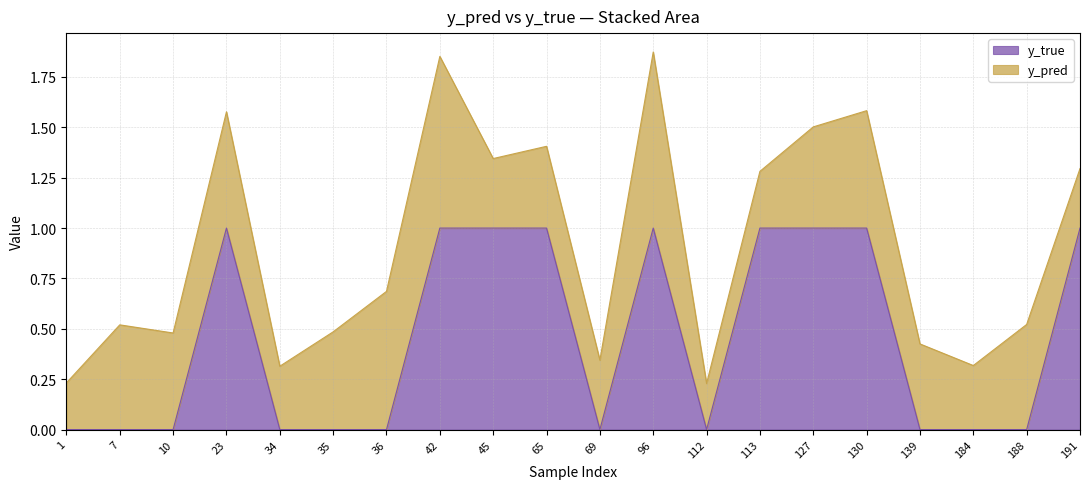

Does the chart have visible grid lines?

Yes